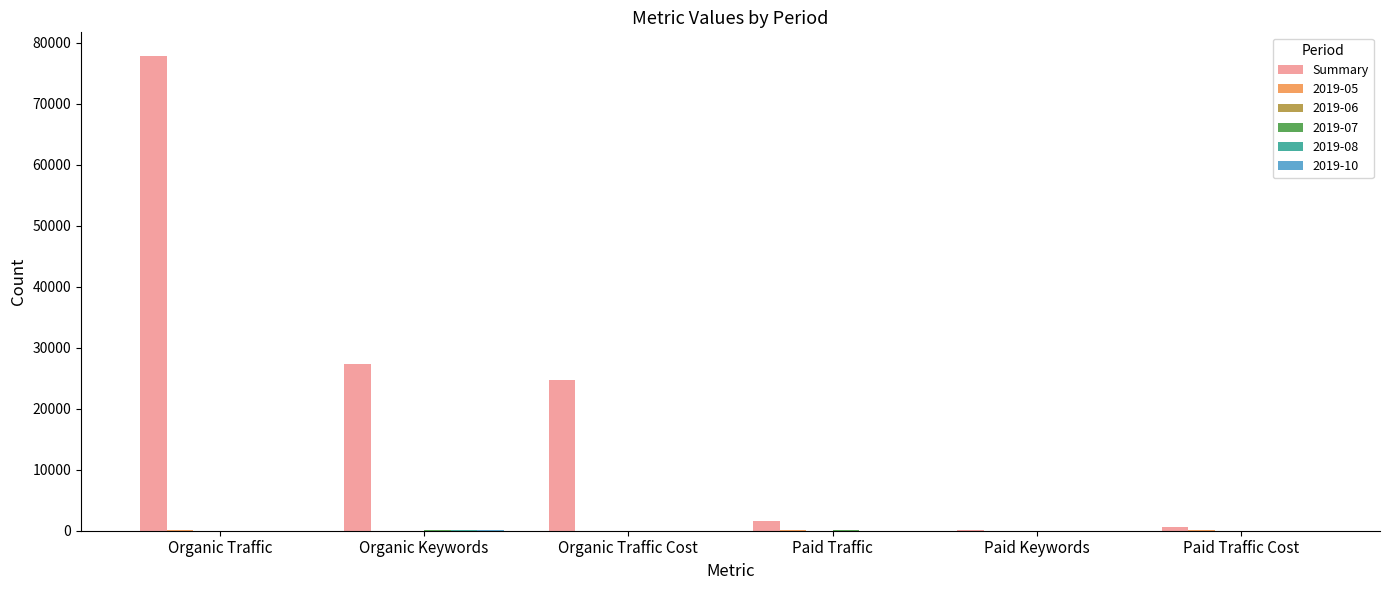

Count the number of categories in the chart.

6